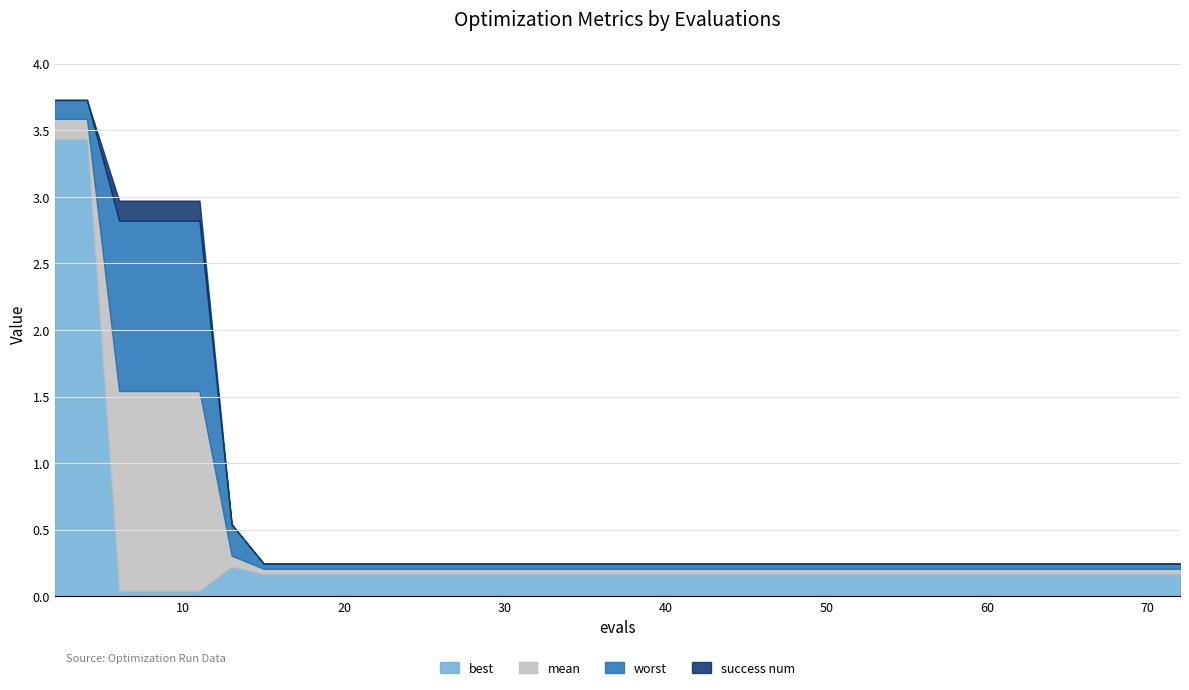

At how many categories does at least one series exceed 1?

6